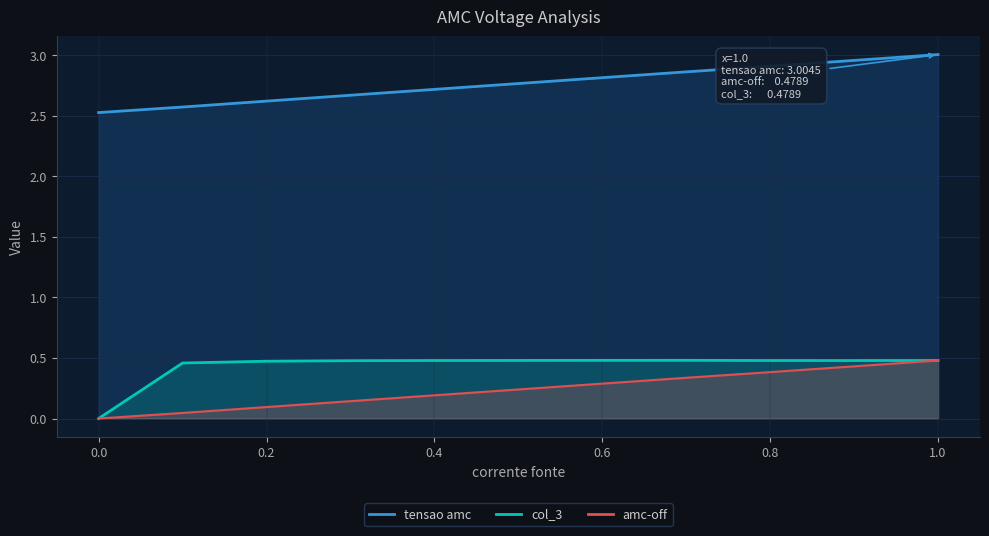

What is the label of the 9th point from the right?

0.2